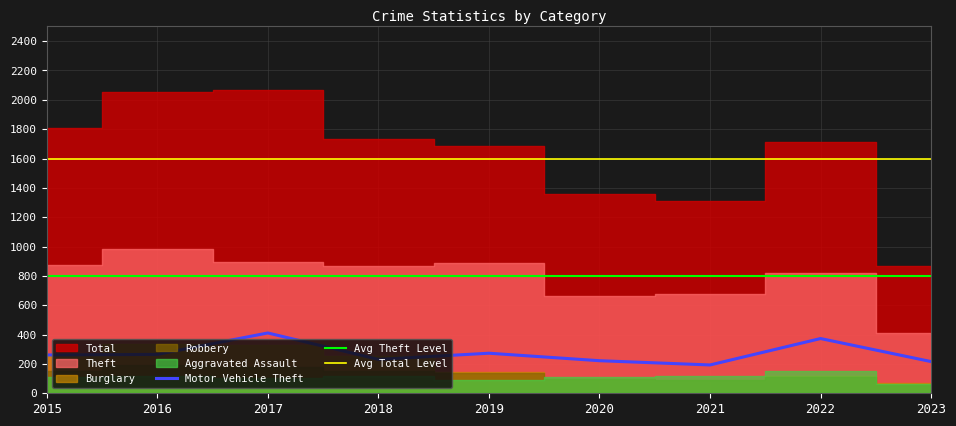

Rank the categories by Robbery value from highest to lowest.

2016, 2017, 2018, 2015, 2019, 2022, 2020, 2021, 2023